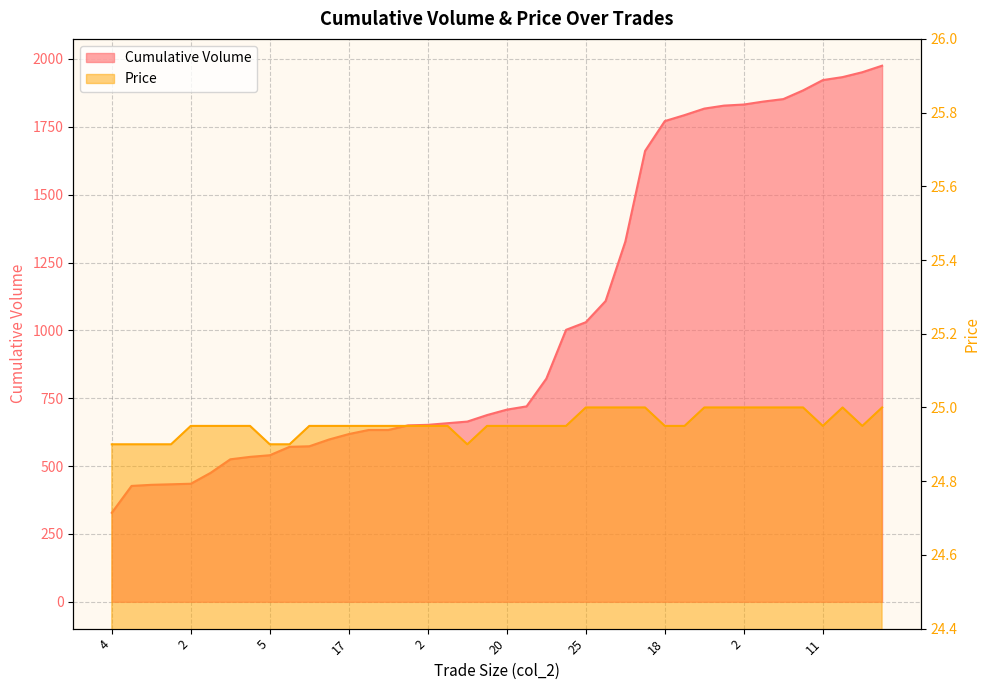

True or false: Cumulative Volume and Price cross at least once.

False